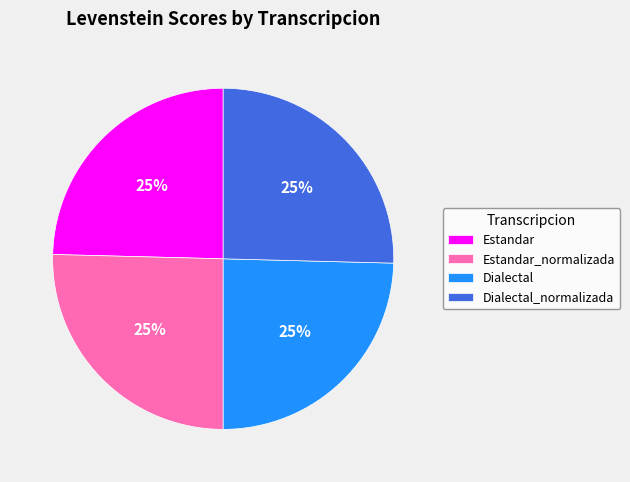

The Estandar_normalizada slice represents 16% of the pie. True or false?

False